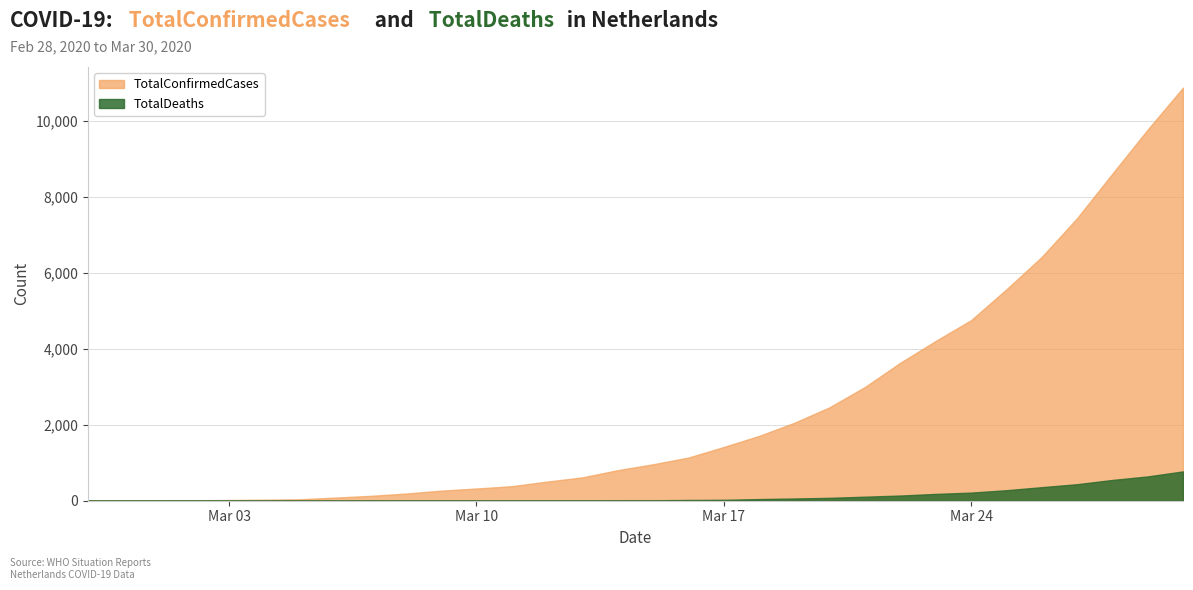

Which series has the widest spread of values?

TotalConfirmedCases